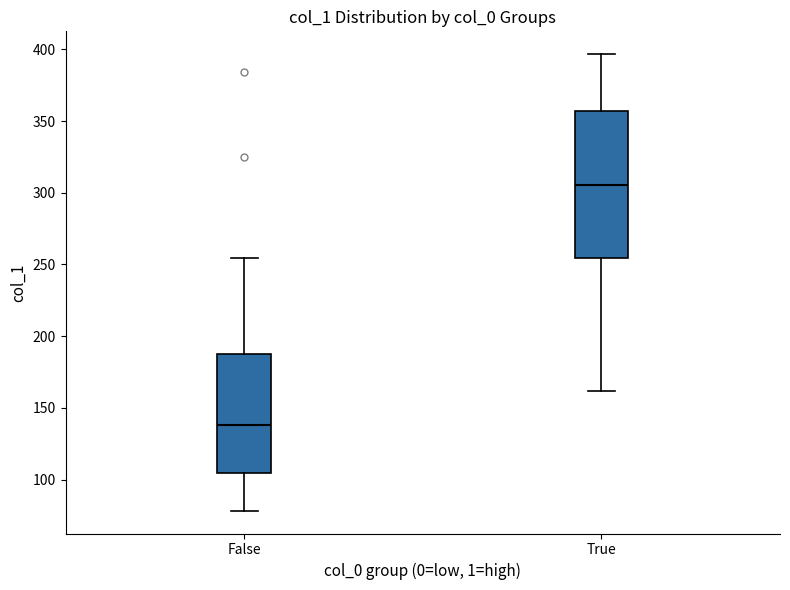

Which box has the highest median line?

True